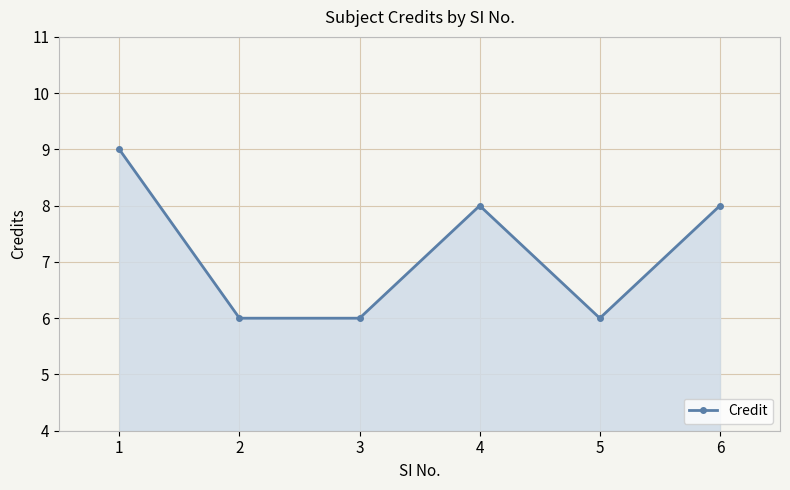

How many interior local peaks (higher than both neighbors) does the data have?

1